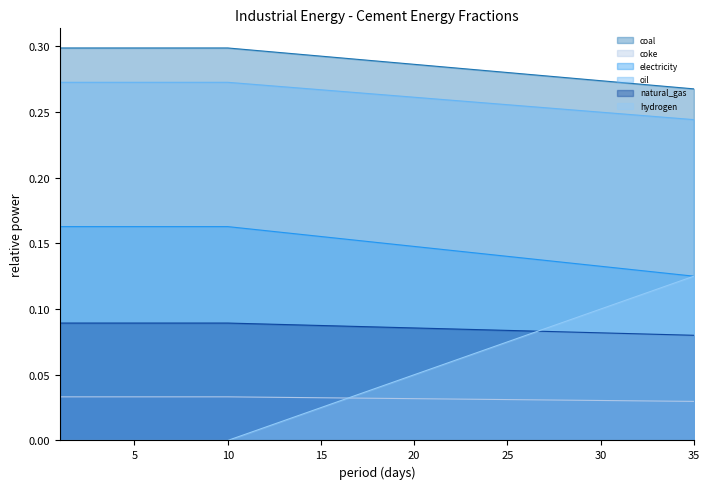

How many lines are shown in the chart?

6